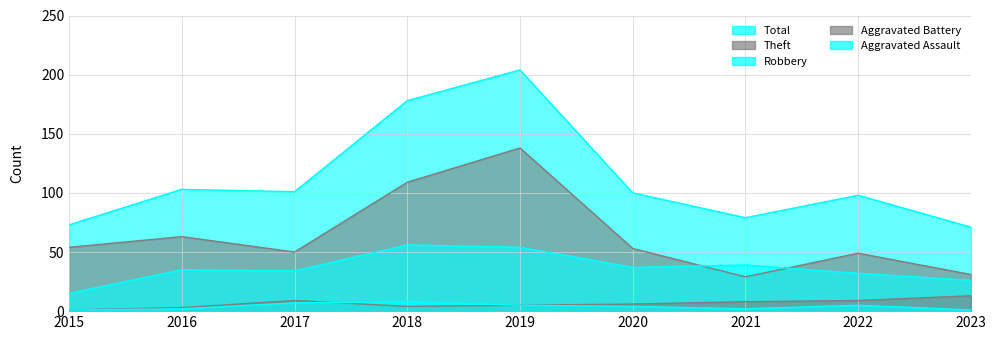

True or false: Theft has a value of 63 at 2016.

True